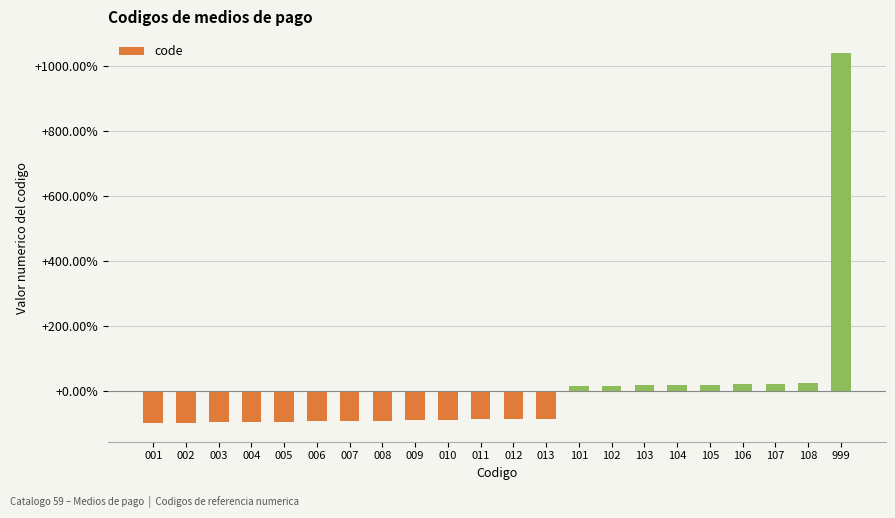

What is the value of the 11th bar from the left?

-87.4